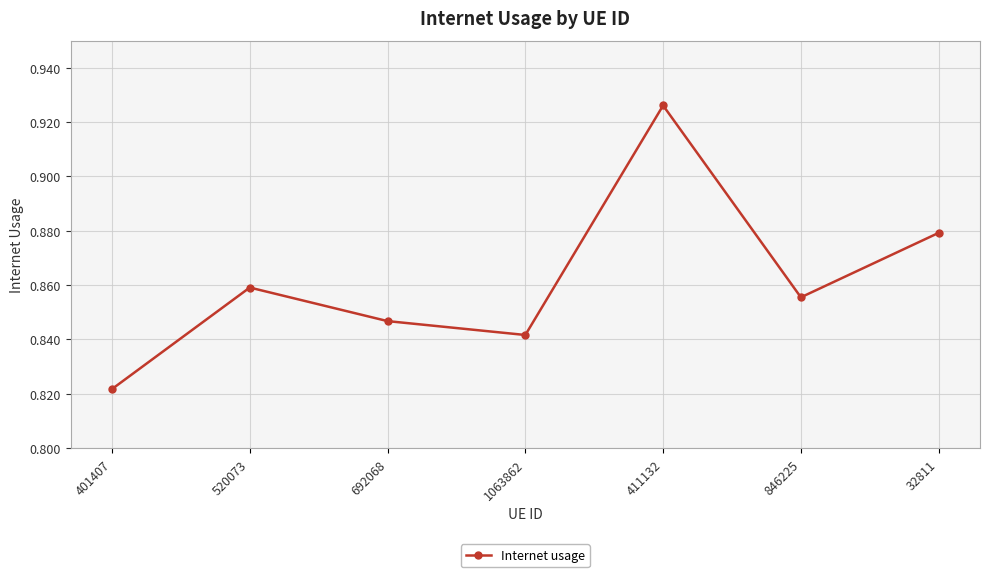

How many values are between 0 and 1?

7